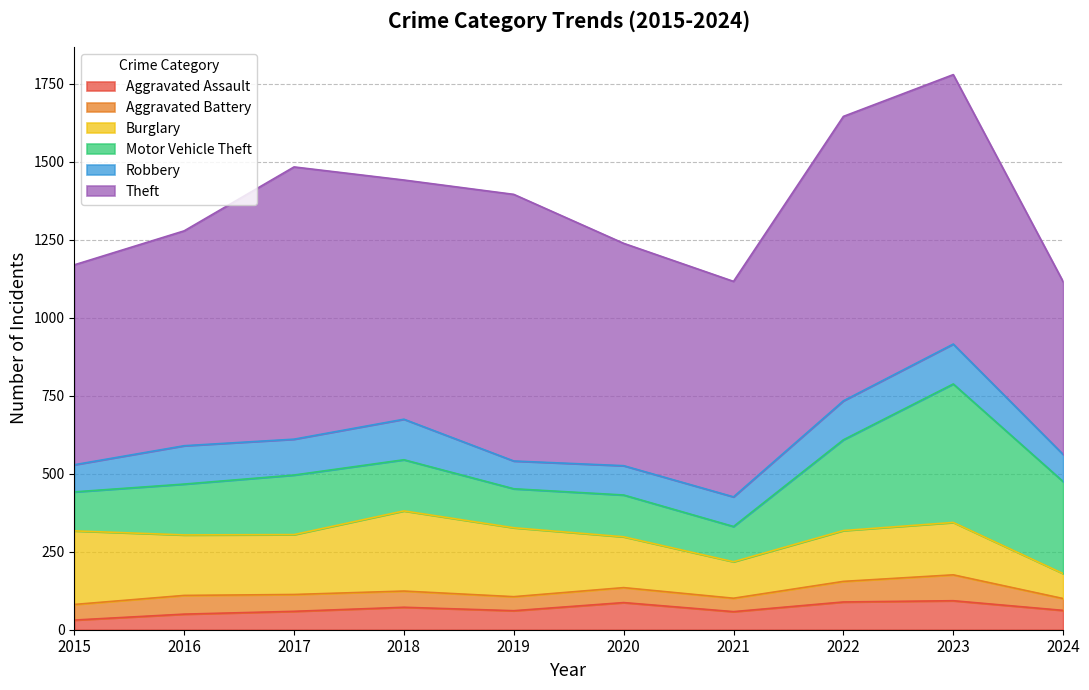

True or false: Aggravated Battery has a value of 66 at 2015.

False